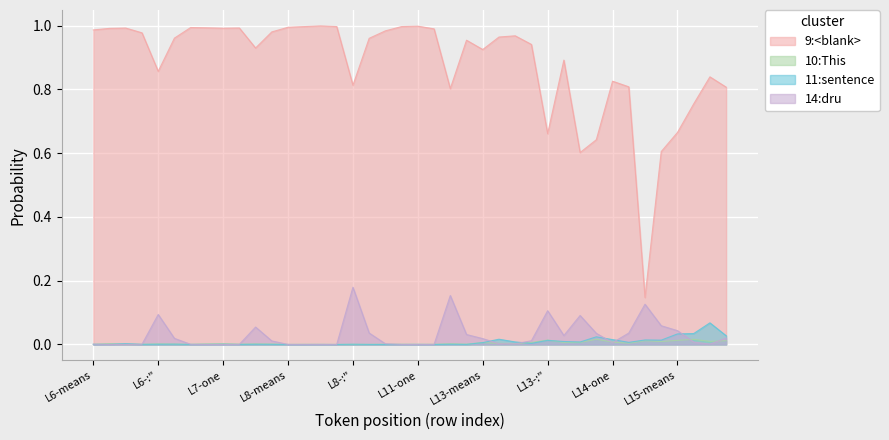

Reading left to right, what are all the values shown in this chart?

9:<blank>: L6-means=1.0	L6-in=1.0	L6-one=1.0	L6-word=1.0	L6-:"=0.9	L6-mean=1.0	L7-means=1.0	L7-in=1.0	L7-one=1.0	L7-word=1.0	L7-:"=0.9	L7-mean=1.0	L8-means=1.0	L8-in=1.0	L8-one=1.0	L8-word=1.0	L8-:"=0.8	L8-mean=1.0	L11-means=1.0	L11-in=1.0	L11-one=1.0	L11-word=1.0	L11-:"=0.8	L11-mean=1.0	L13-means=0.9	L13-in=1.0	L13-one=1.0	L13-word=0.9	L13-:"=0.7	L13-mean=0.9	L14-means=0.6	L14-in=0.6	L14-one=0.8	L14-word=0.8	L14-:"=0.1	L14-mean=0.6	L15-means=0.7	L15-in=0.8	L15-one=0.8	L15-word=0.8
10:This: L6-means=0.0	L6-in=0.0	L6-one=0.0	L6-word=0.0	L6-:"=0.0	L6-mean=0.0	L7-means=0.0	L7-in=0.0	L7-one=0.0	L7-word=0.0	L7-:"=0.0	L7-mean=0.0	L8-means=0.0	L8-in=0.0	L8-one=0.0	L8-word=0.0	L8-:"=0.0	L8-mean=0.0	L11-means=0.0	L11-in=0.0	L11-one=0.0	L11-word=0.0	L11-:"=0.0	L11-mean=0.0	L13-means=0.0	L13-in=0.0	L13-one=0.0	L13-word=0.0	L13-:"=0.0	L13-mean=0.0	L14-means=0.0	L14-in=0.0	L14-one=0.0	L14-word=0.0	L14-:"=0.0	L14-mean=0.0	L15-means=0.0	L15-in=0.0	L15-one=0.0	L15-word=0.0
11:sentence: L6-means=0.0	L6-in=0.0	L6-one=0.0	L6-word=0.0	L6-:"=0.0	L6-mean=0.0	L7-means=0.0	L7-in=0.0	L7-one=0.0	L7-word=0.0	L7-:"=0.0	L7-mean=0.0	L8-means=0.0	L8-in=0.0	L8-one=0.0	L8-word=0.0	L8-:"=0.0	L8-mean=0.0	L11-means=0.0	L11-in=0.0	L11-one=0.0	L11-word=0.0	L11-:"=0.0	L11-mean=0.0	L13-means=0.0	L13-in=0.0	L13-one=0.0	L13-word=0.0	L13-:"=0.0	L13-mean=0.0	L14-means=0.0	L14-in=0.0	L14-one=0.0	L14-word=0.0	L14-:"=0.0	L14-mean=0.0	L15-means=0.0	L15-in=0.0	L15-one=0.1	L15-word=0.0
14:dru: L6-means=0.0	L6-in=0.0	L6-one=0.0	L6-word=0.0	L6-:"=0.1	L6-mean=0.0	L7-means=0.0	L7-in=0.0	L7-one=0.0	L7-word=0.0	L7-:"=0.1	L7-mean=0.0	L8-means=0.0	L8-in=0.0	L8-one=0.0	L8-word=0.0	L8-:"=0.2	L8-mean=0.0	L11-means=0.0	L11-in=0.0	L11-one=0.0	L11-word=0.0	L11-:"=0.2	L11-mean=0.0	L13-means=0.0	L13-in=0.0	L13-one=0.0	L13-word=0.0	L13-:"=0.1	L13-mean=0.0	L14-means=0.1	L14-in=0.0	L14-one=0.0	L14-word=0.0	L14-:"=0.1	L14-mean=0.1	L15-means=0.0	L15-in=0.0	L15-one=0.0	L15-word=0.0